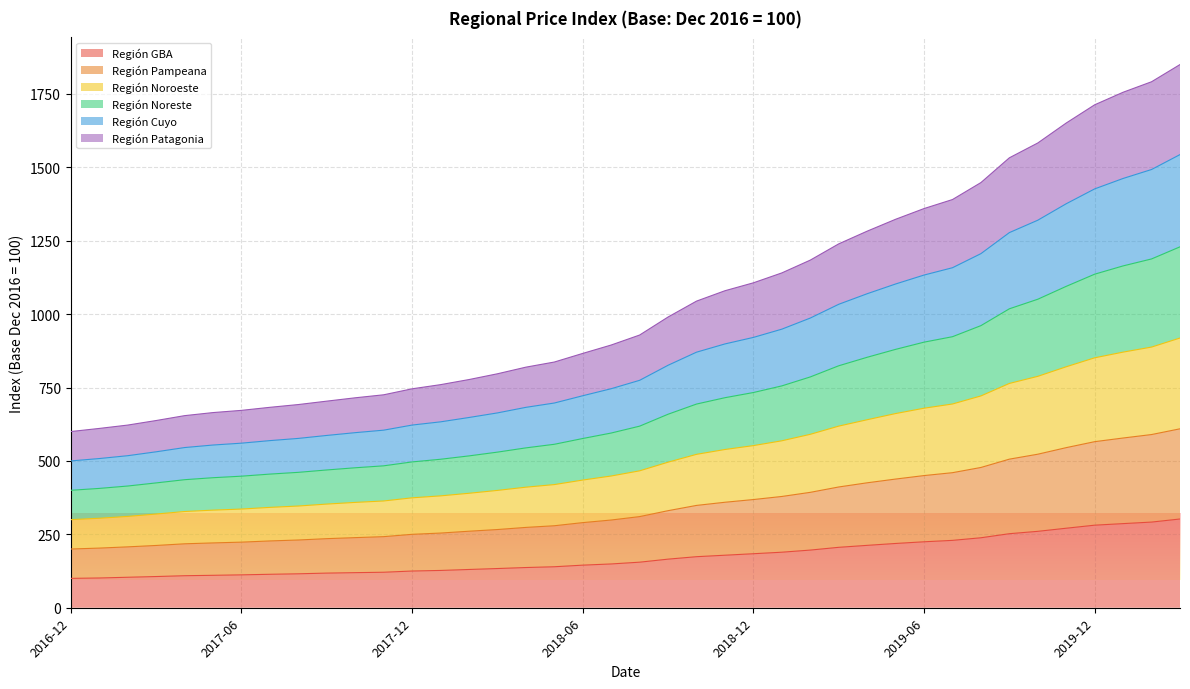

What is the maximum value for Región GBA?

302.2